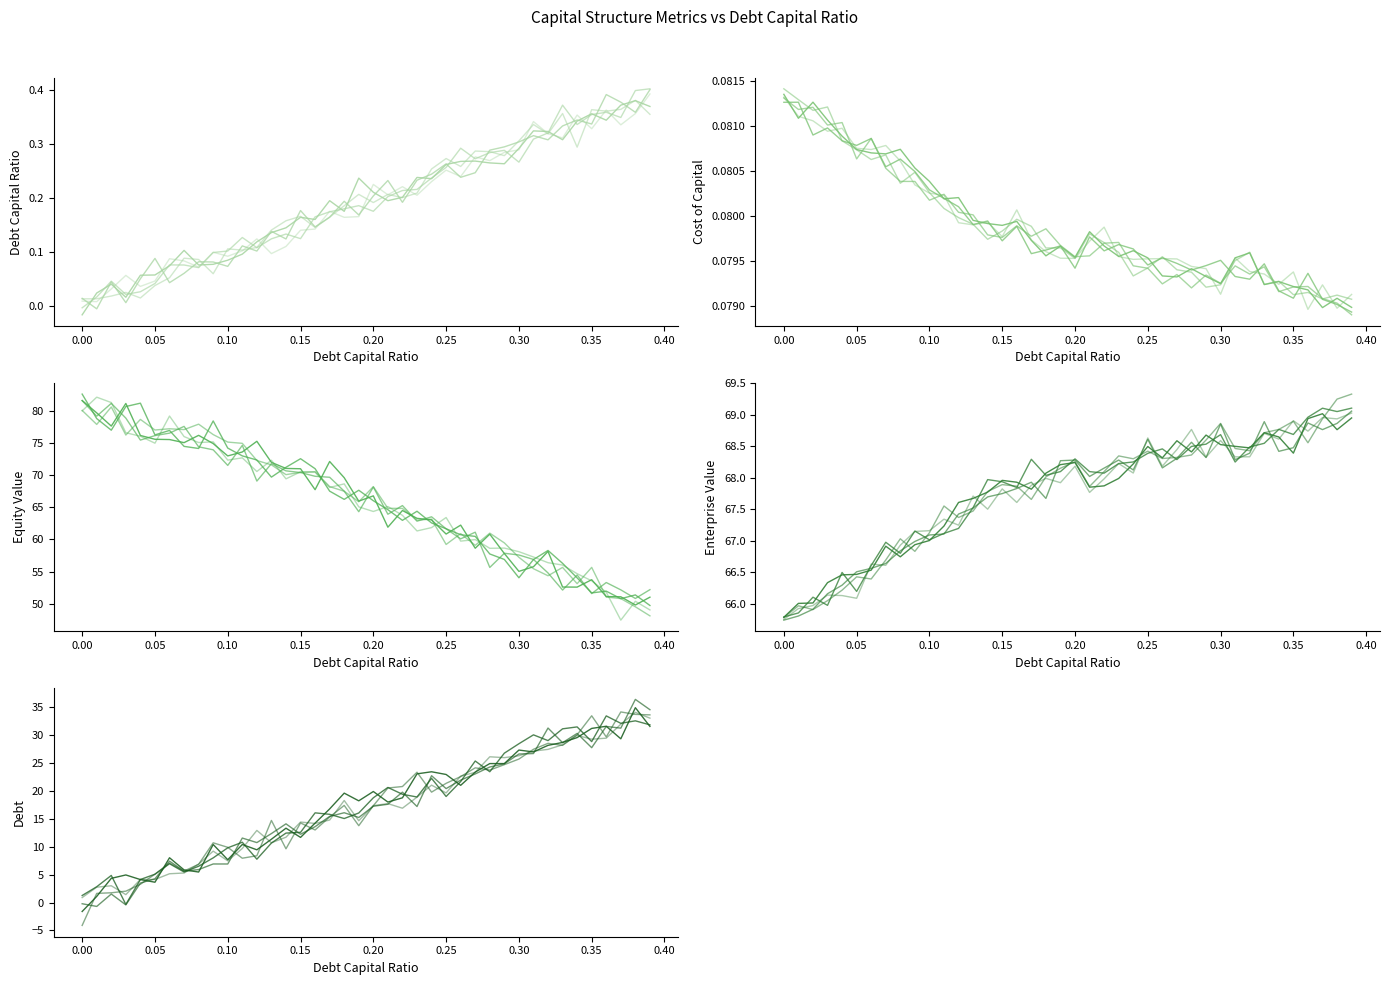

Is it true that equity_value equals 0.2 at 0.35?

False